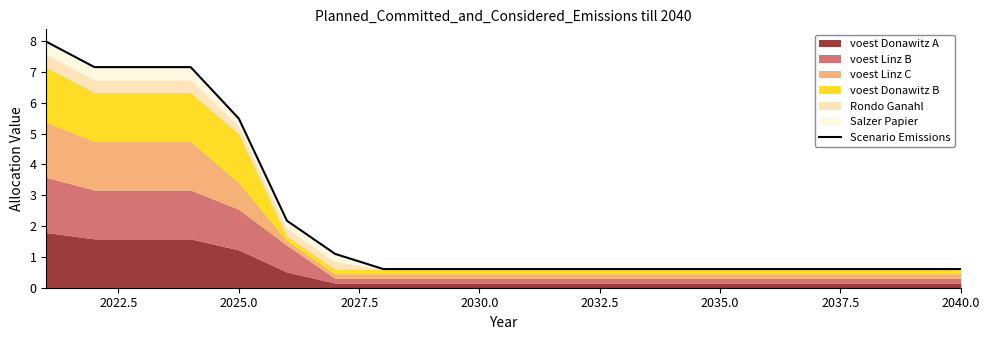

What is the sum of all values?

46.1